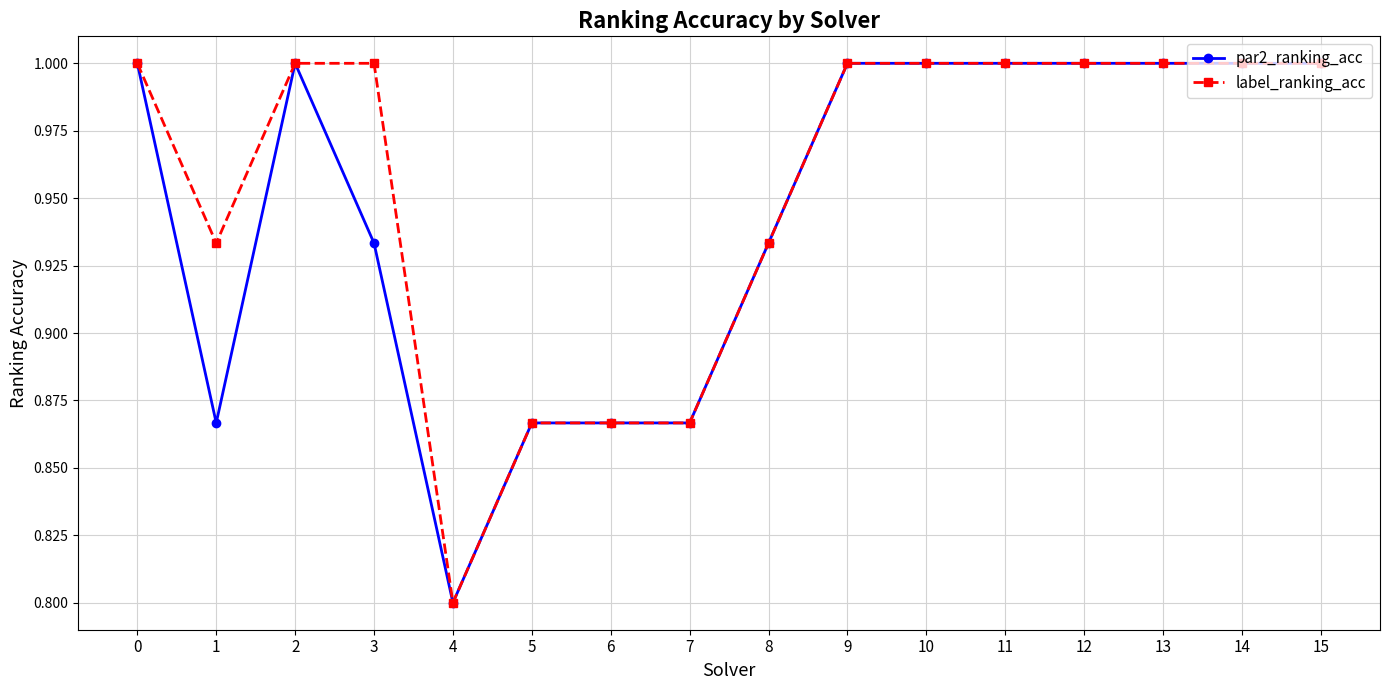

True or false: label_ranking_acc has a value of 1.0 at 12.

True